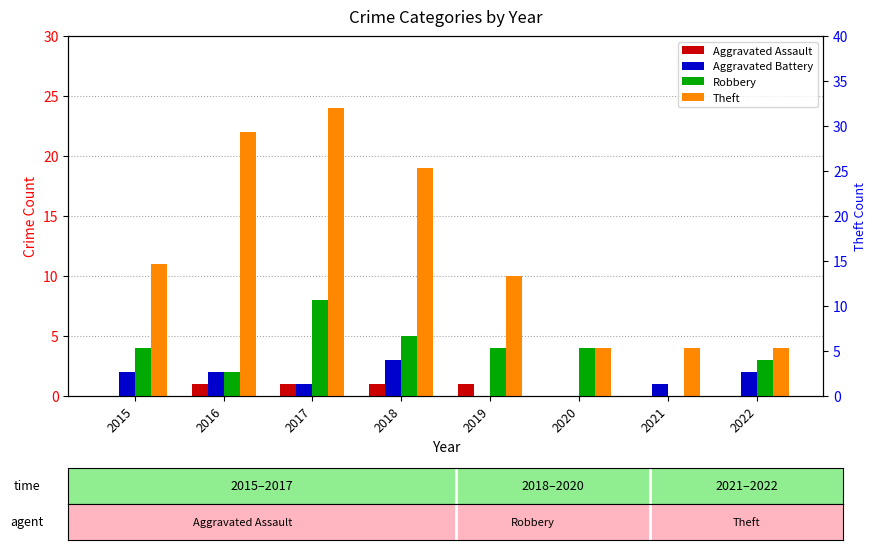

What is the sum of all Aggravated Assault values?

4